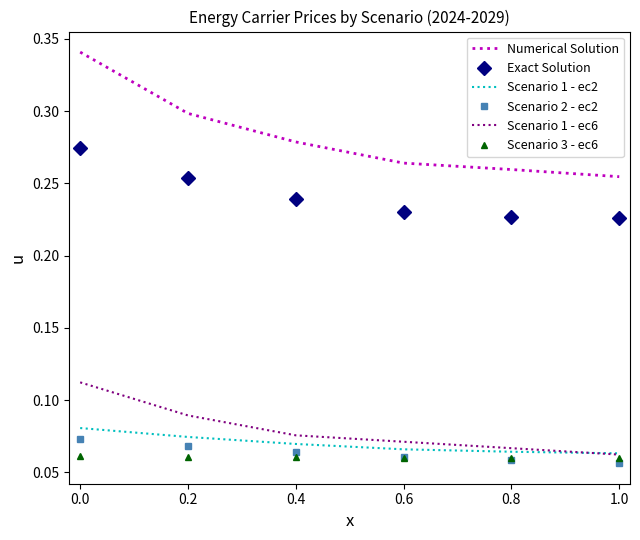

True or false: Scenario 3 - ec6 and Exact Solution intersect in this chart.

False